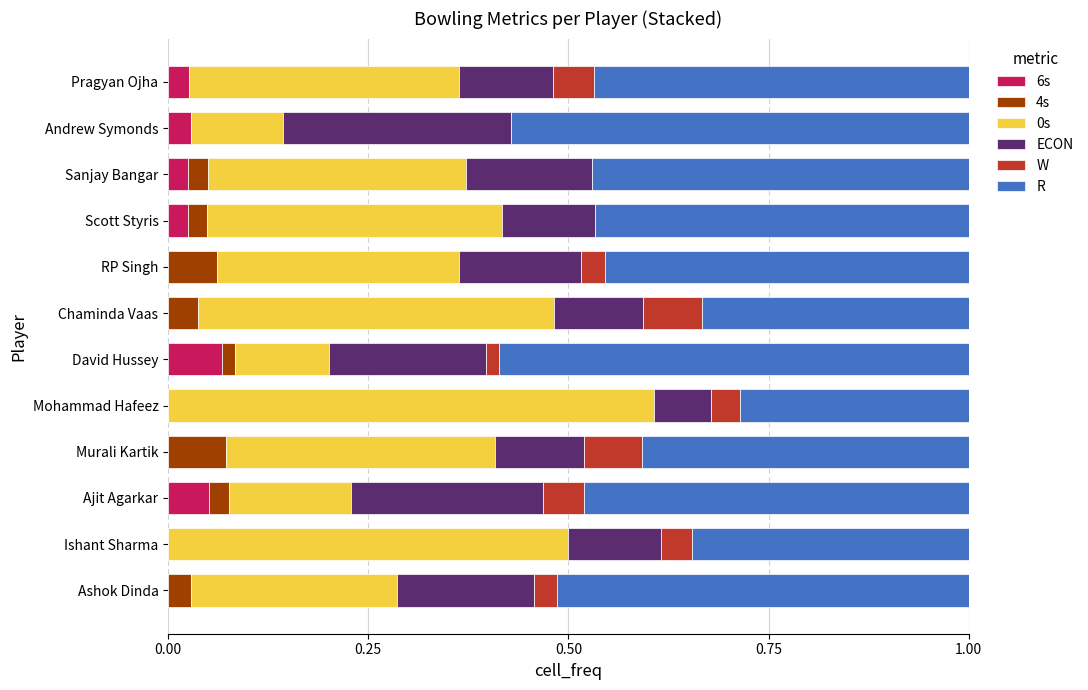

What is the total value across all series at Chaminda Vaas?

1.0